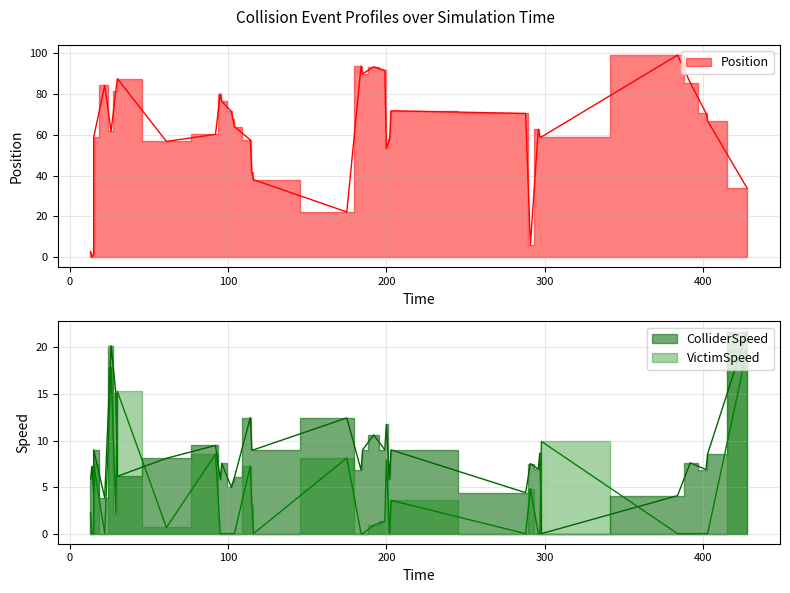

How many positive values does the VictimSpeed series have?

17